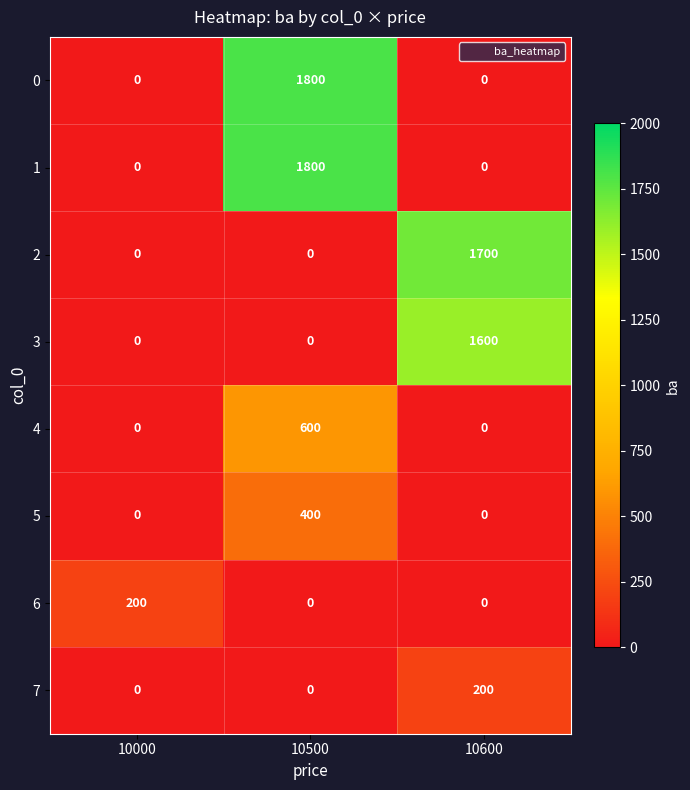

Is it true that 3 equals 1600 at 10600?

True